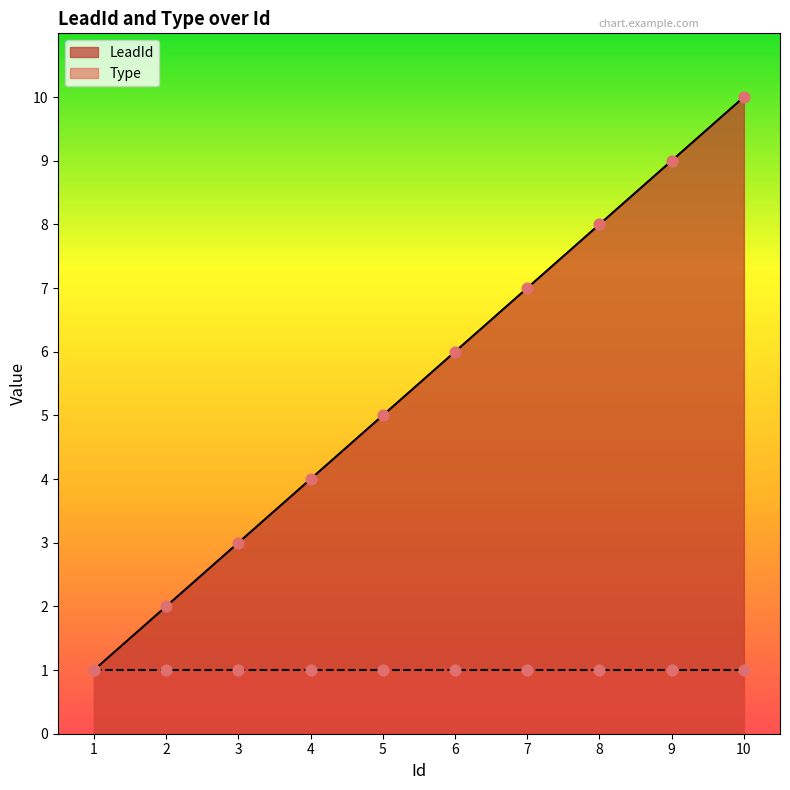

Between 8 and 2, which is larger?

8